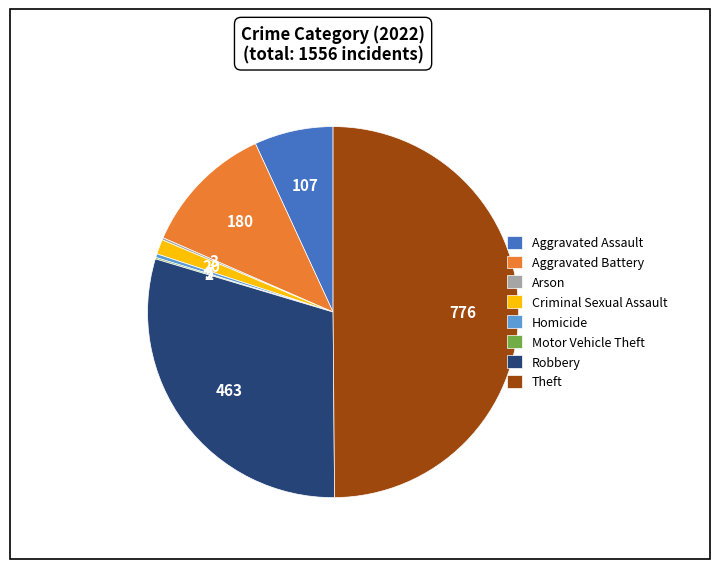

Is Homicide the majority of the pie?

No